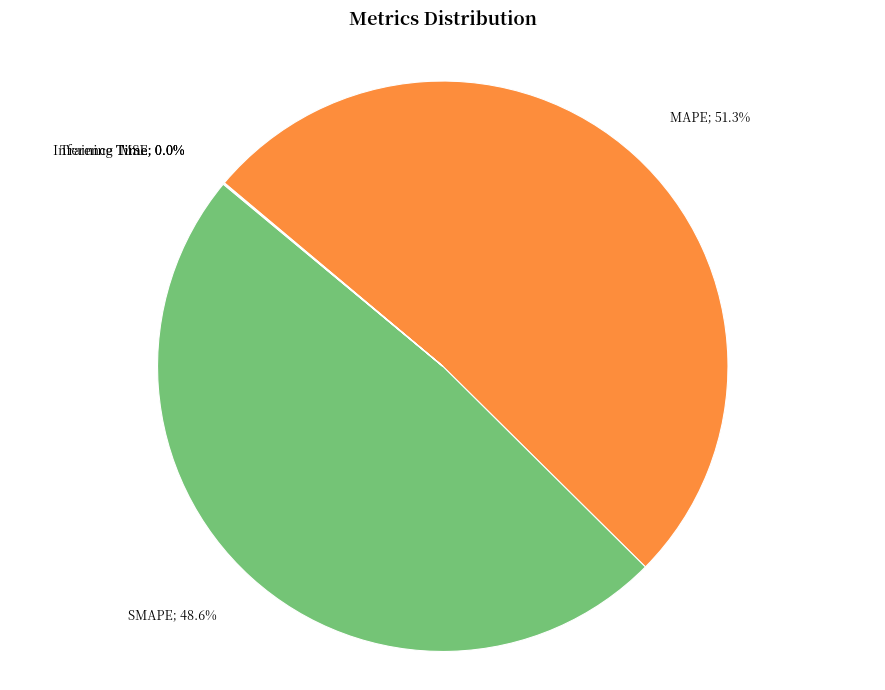

Does any single category account for the majority?

Yes